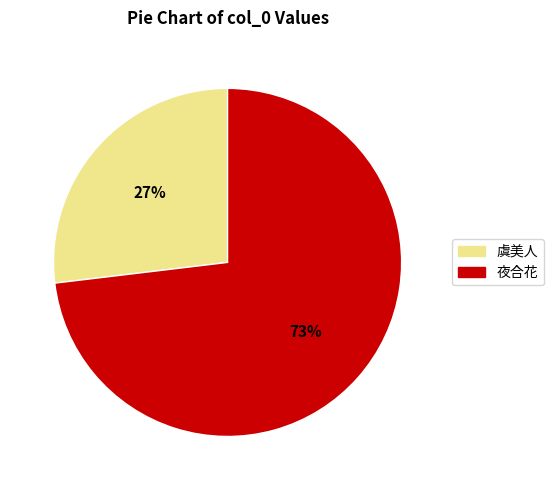

How many segments does this pie chart have?

2